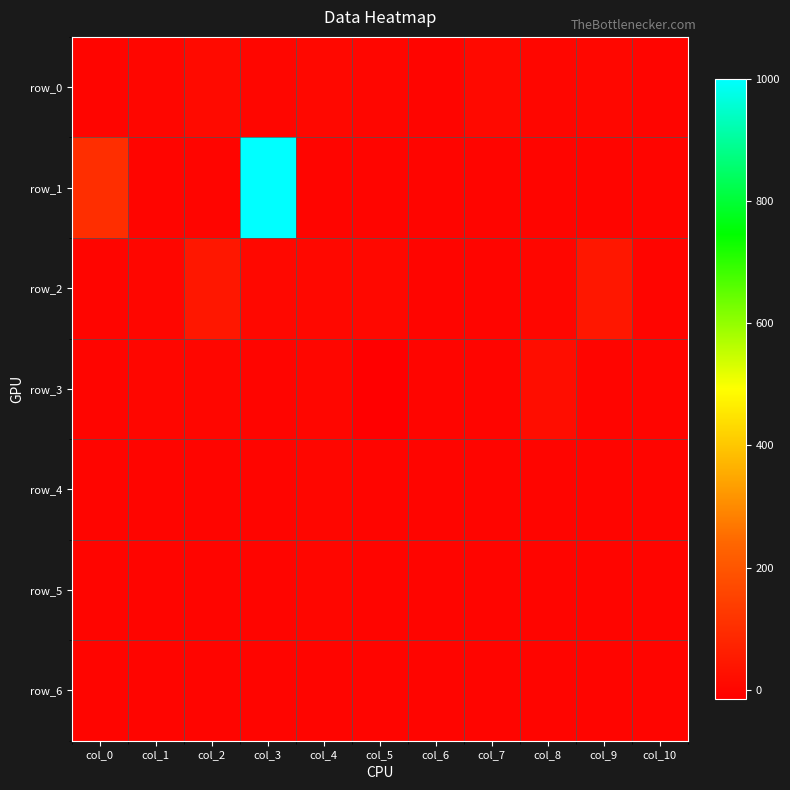

Between col_1 and col_9, which series saw the biggest shift?

row_2